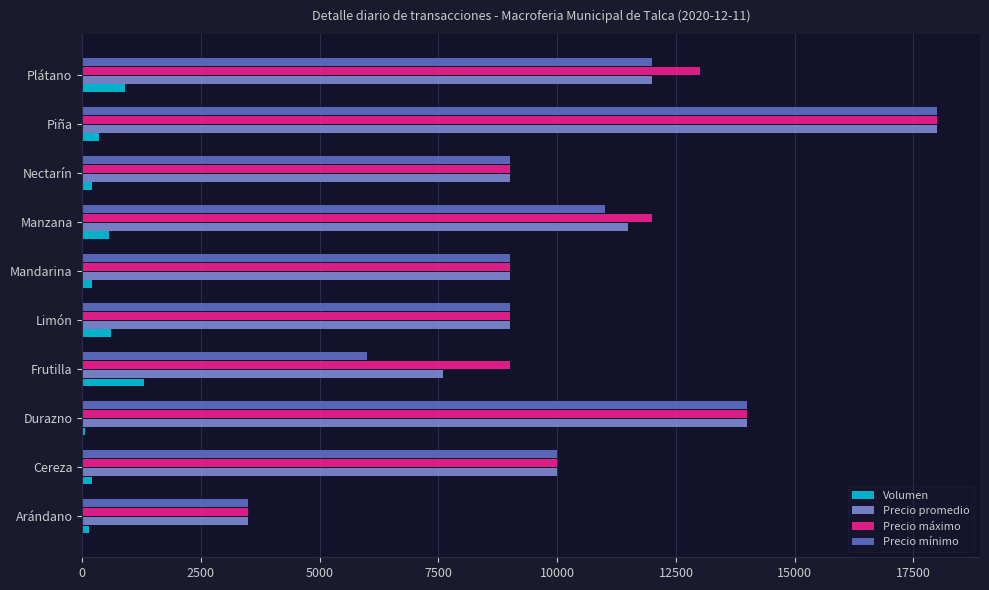

At which category does the chart reach its peak across all series?

Piña